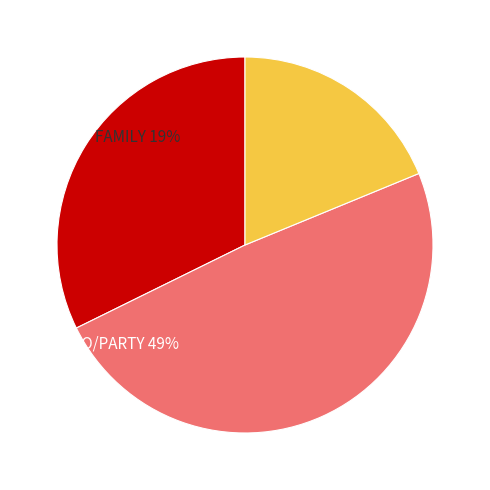

How many segments does this pie chart have?

3